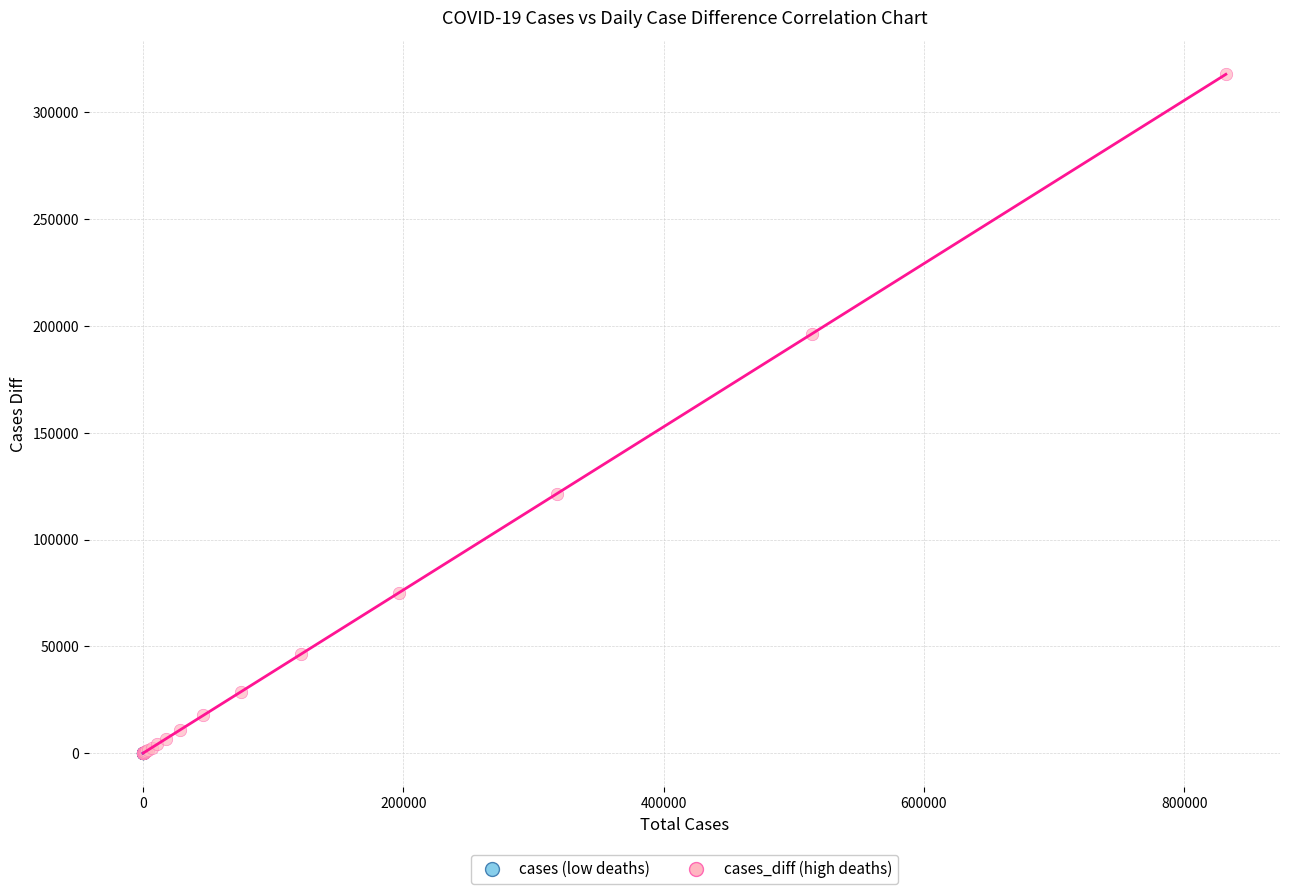

Which series has the widest spread of Y values?

cases_diff (high deaths)